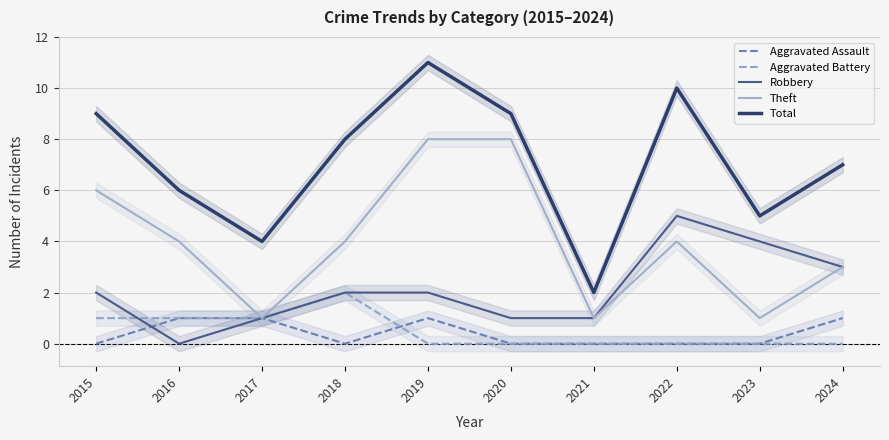

How many lines are shown in the chart?

5